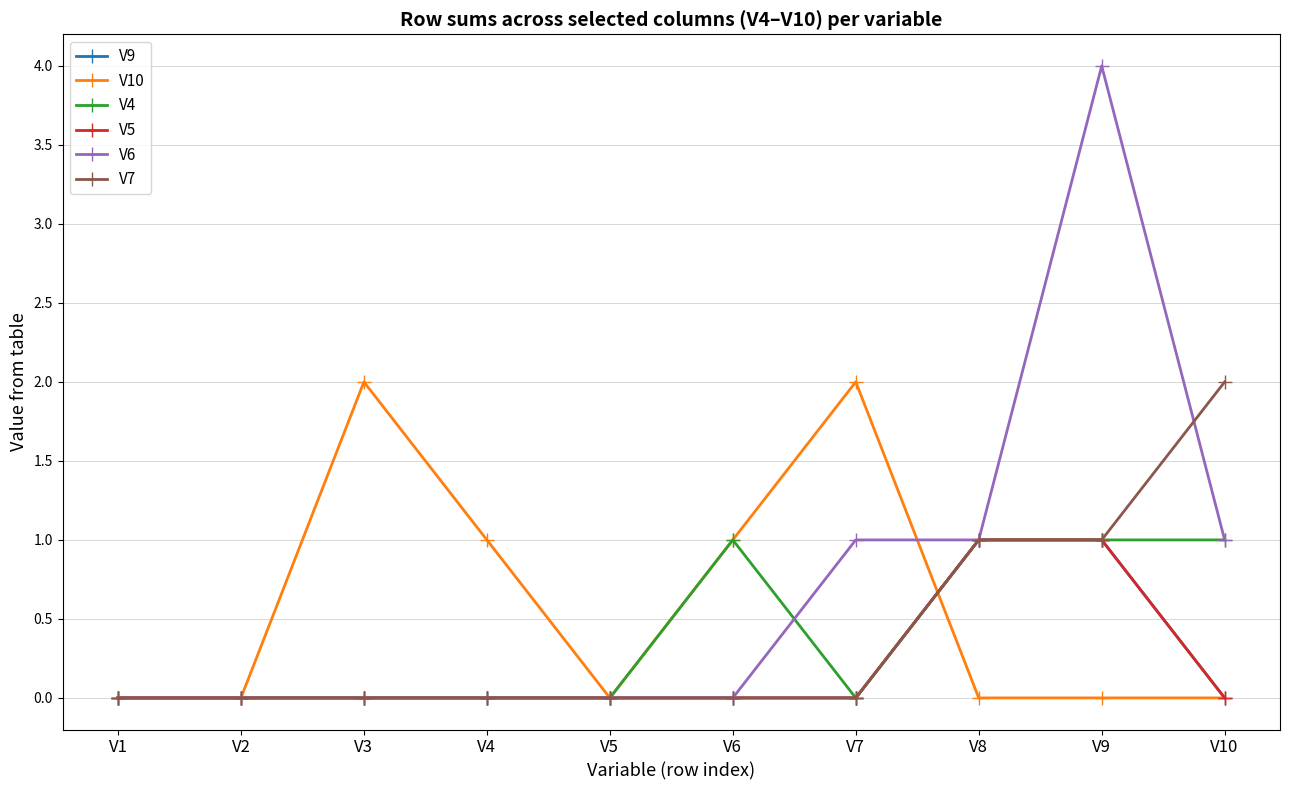

Which series has the widest spread of values?

V6